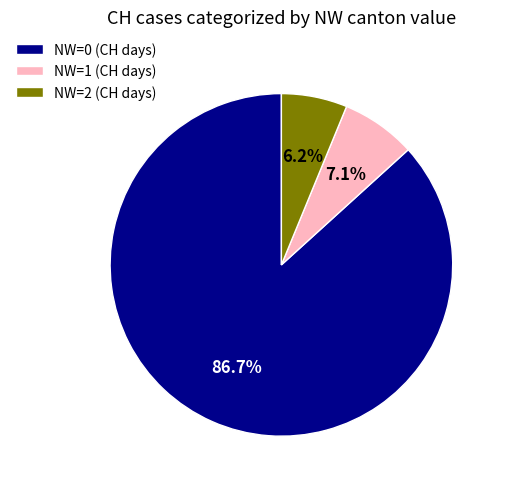

Do NW=1 (CH days) and NW=2 (CH days) together represent more than half of the pie?

No